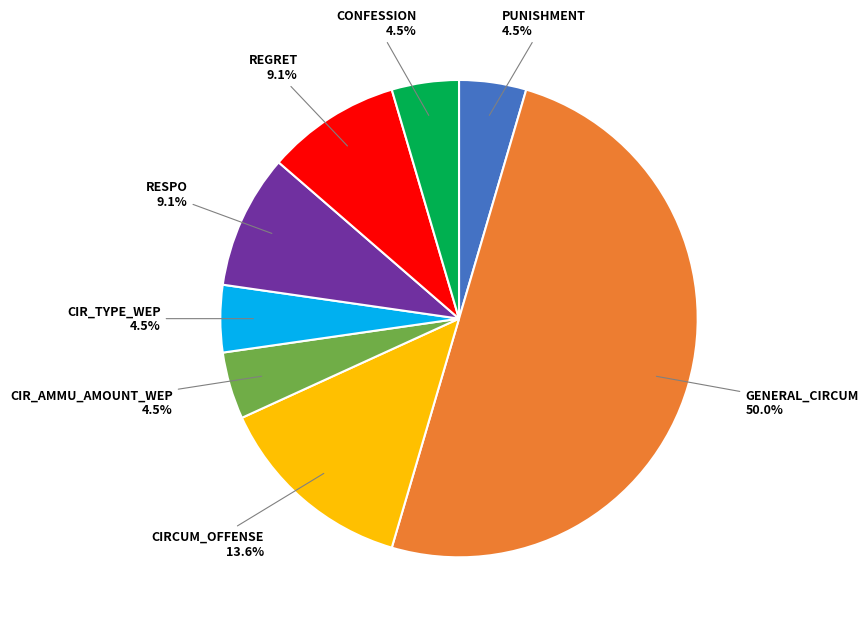

Between CIRCUM_OFFENSE and PUNISHMENT, which is larger?

CIRCUM_OFFENSE